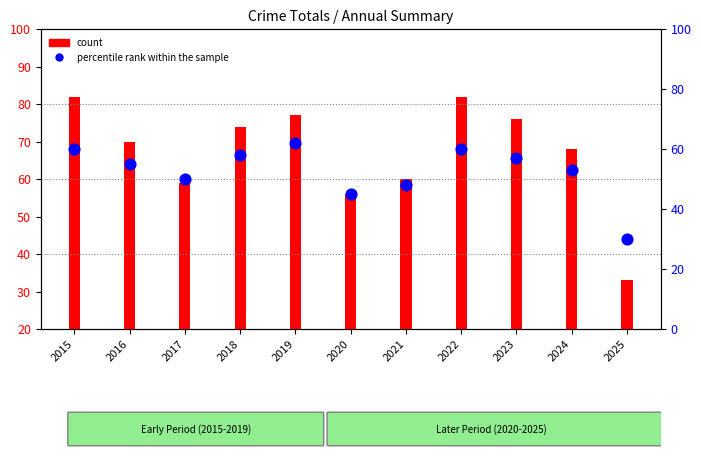

Between 2016 and 2018, which is larger?

2018